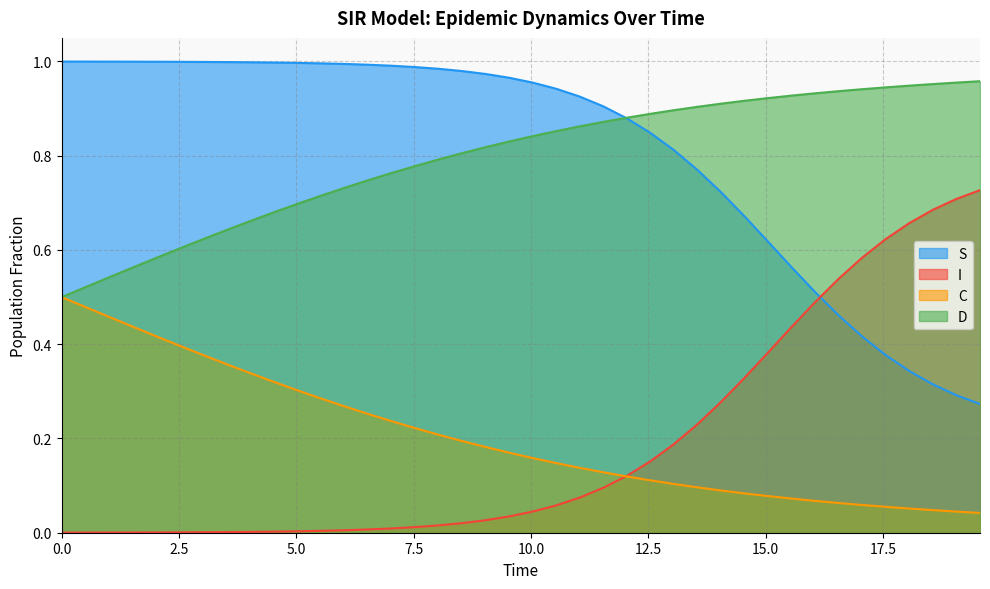

How many lines are shown in the chart?

4